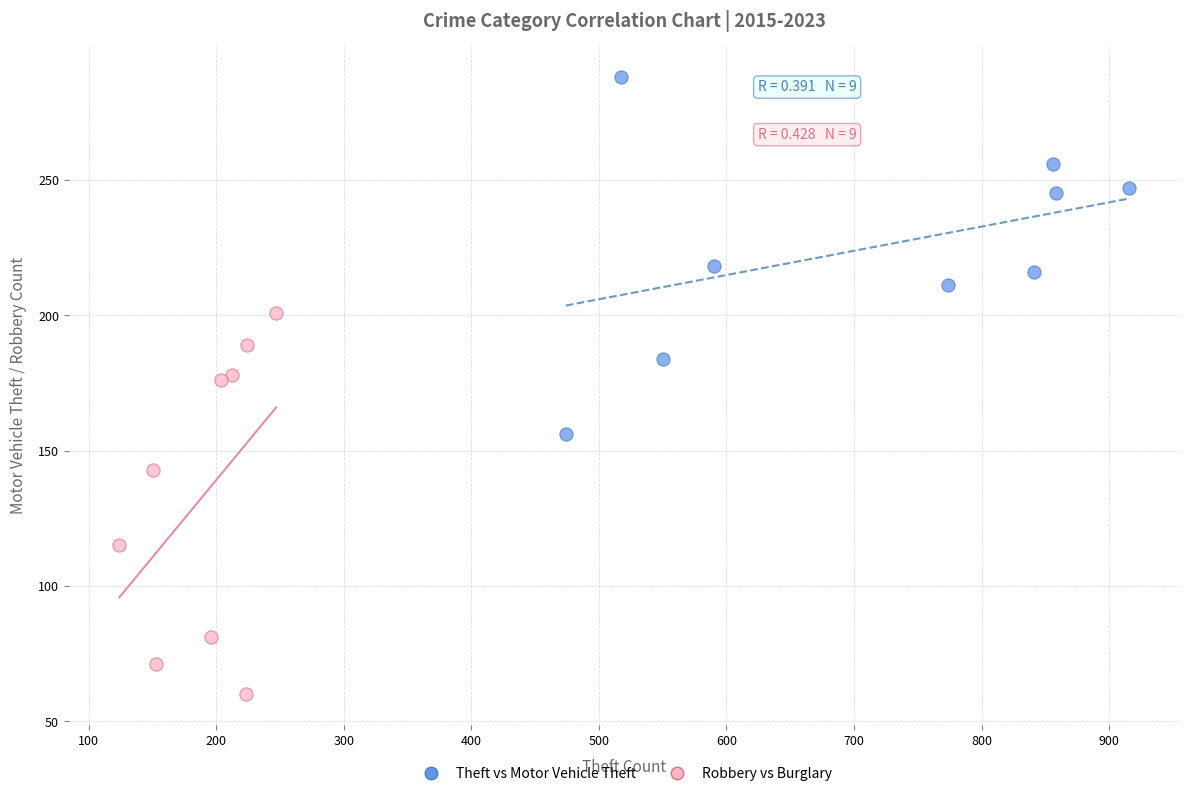

What are all the series names shown in the legend?

Theft vs Motor Vehicle Theft, Robbery vs Burglary